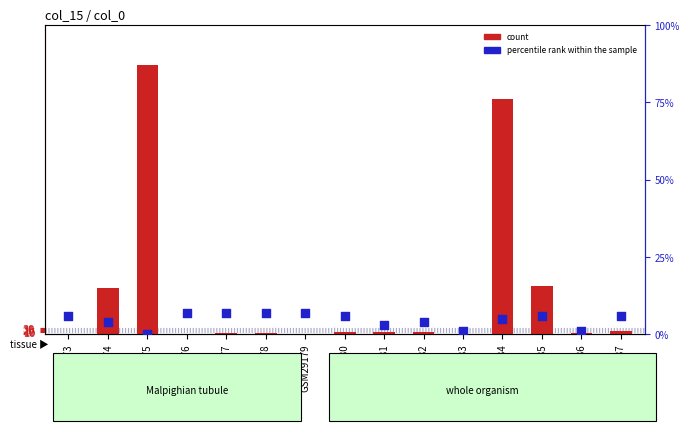

Which series contains the highest Y value?

count